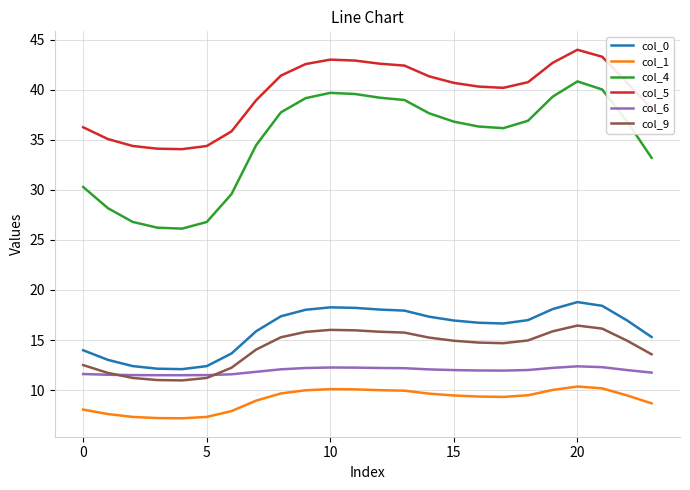

Which series has the largest total across all categories?

col_5